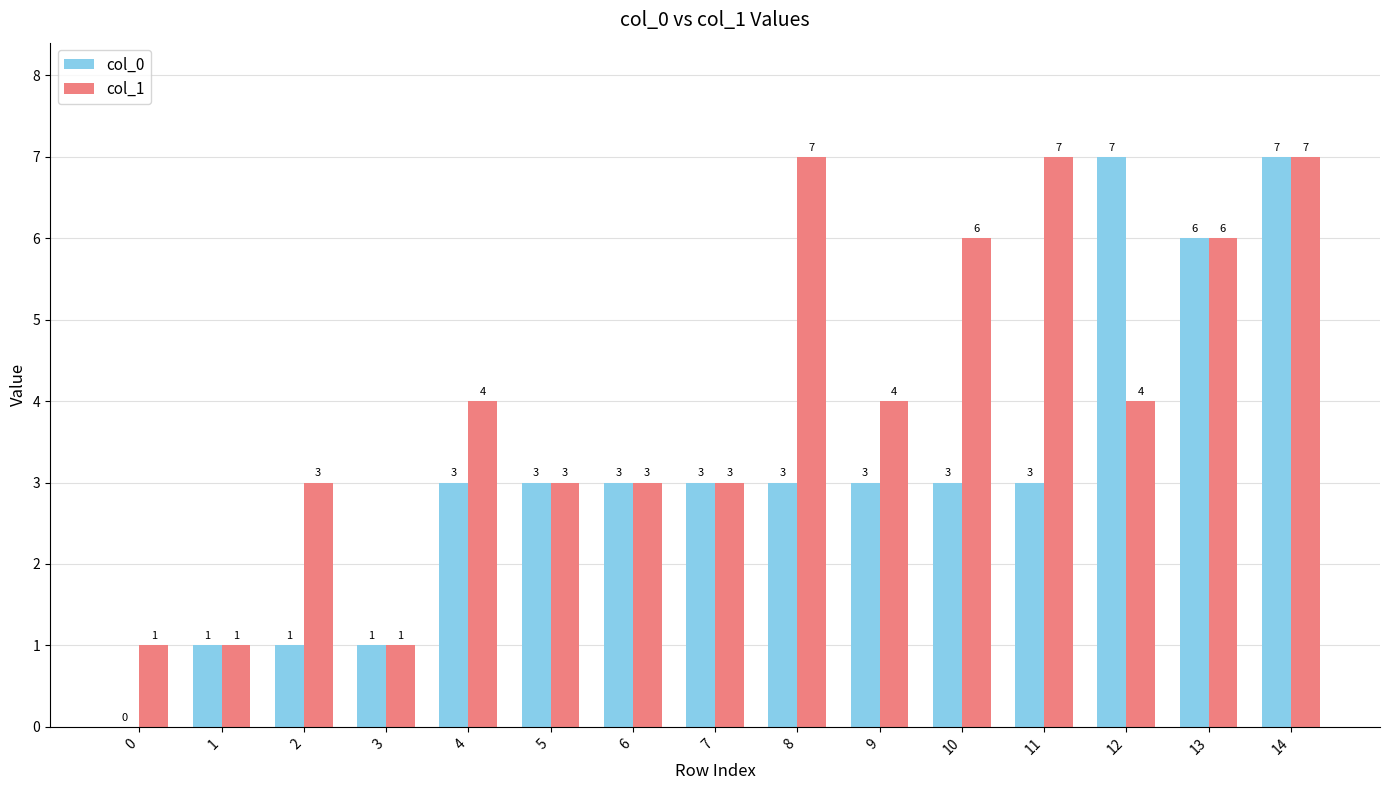

Between 4 and 12, which series saw the biggest shift?

col_0